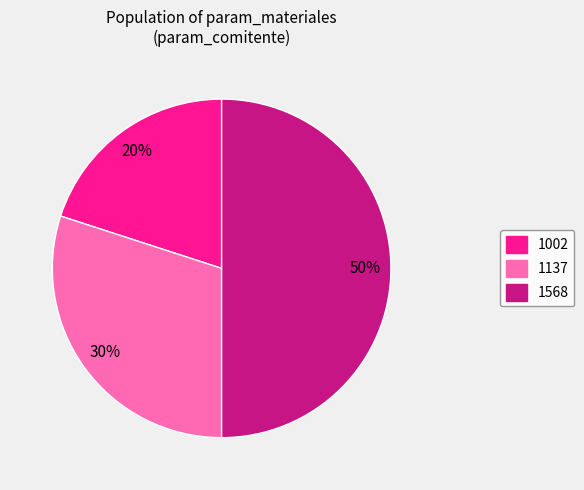

Is it true that 1137 is 30% of the pie?

True